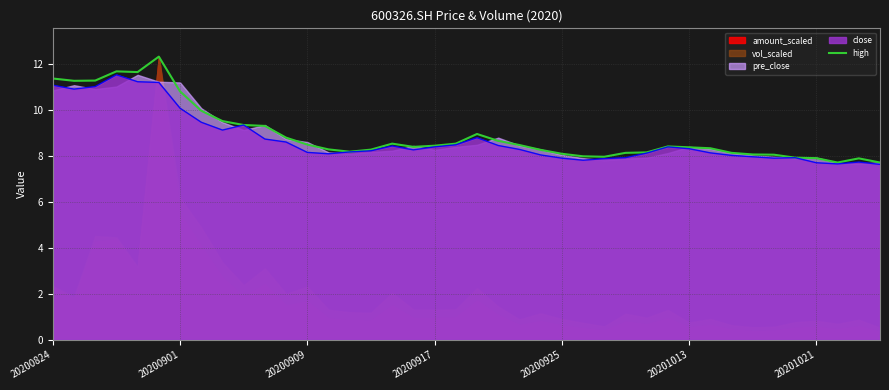

The chart shows a value of 8.0 at 26. True or false?

True